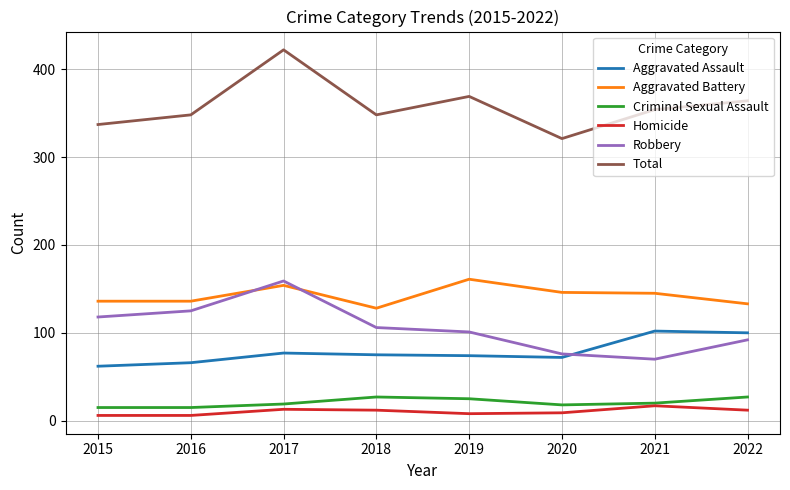

What is the difference between the Homicide values at 2018 and 2017?

1